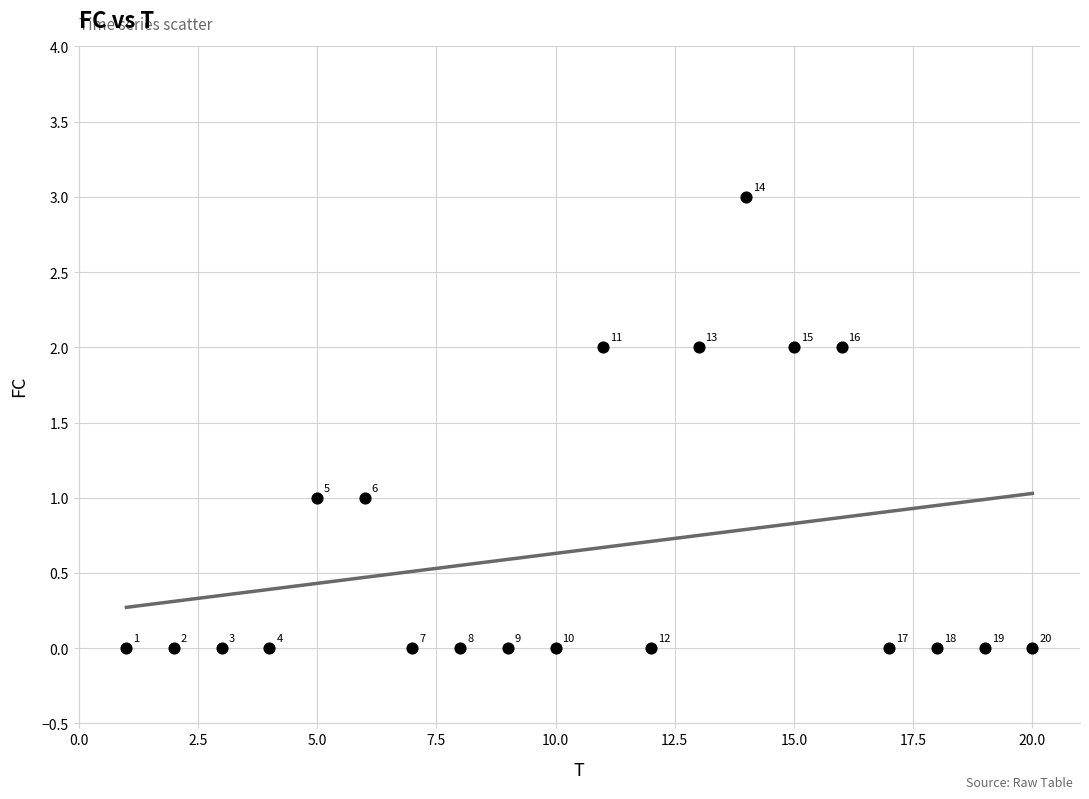

What is the range of X values (max minus min)?

19